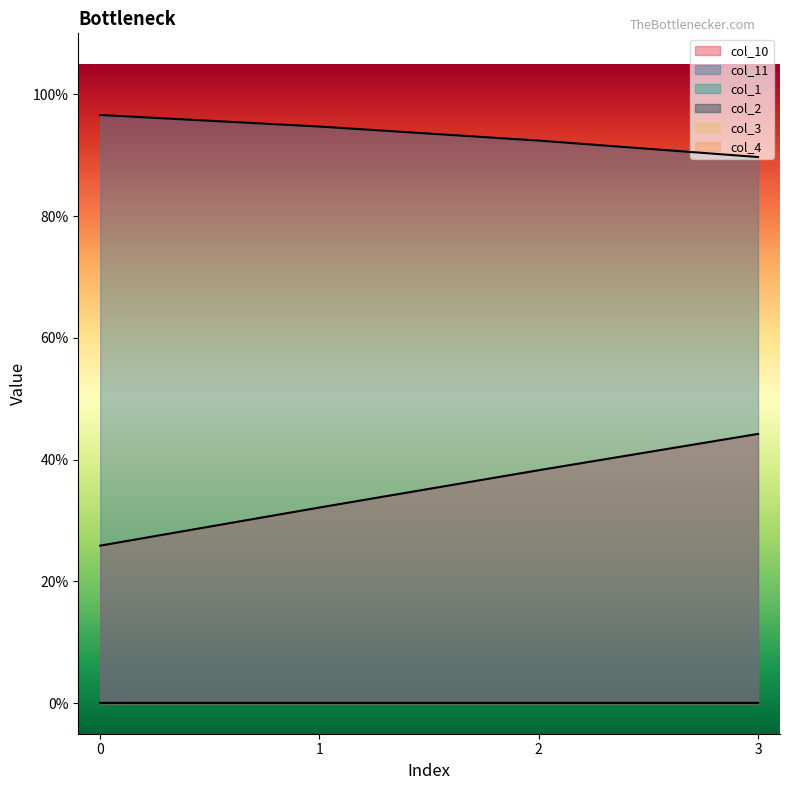

Which series has the largest total across all categories?

col_11